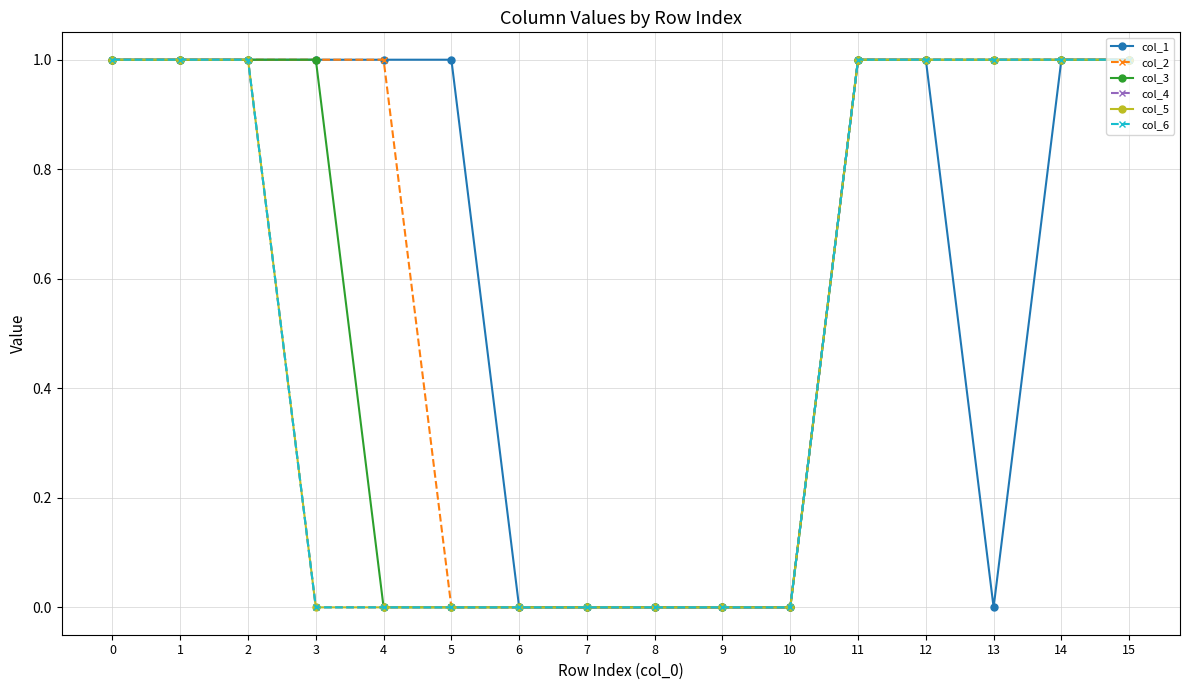

Does the chart have visible grid lines?

Yes